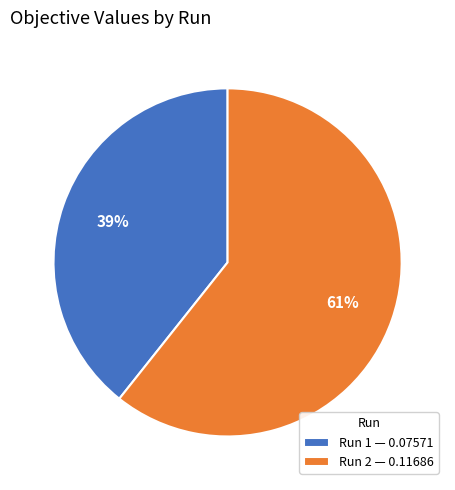

Do Run 2 — 0.11686 and Run 1 — 0.07571 together represent more than half of the pie?

Yes